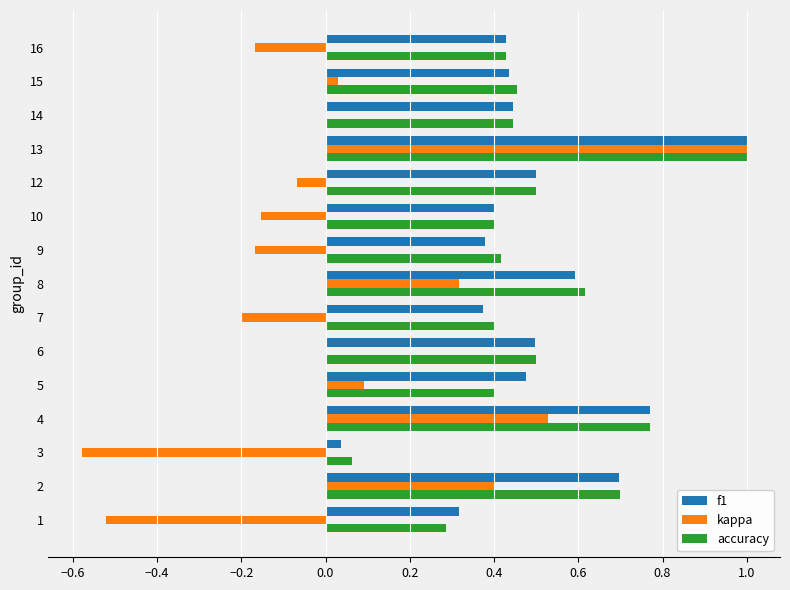

At which category is the sum across all series the highest?

13